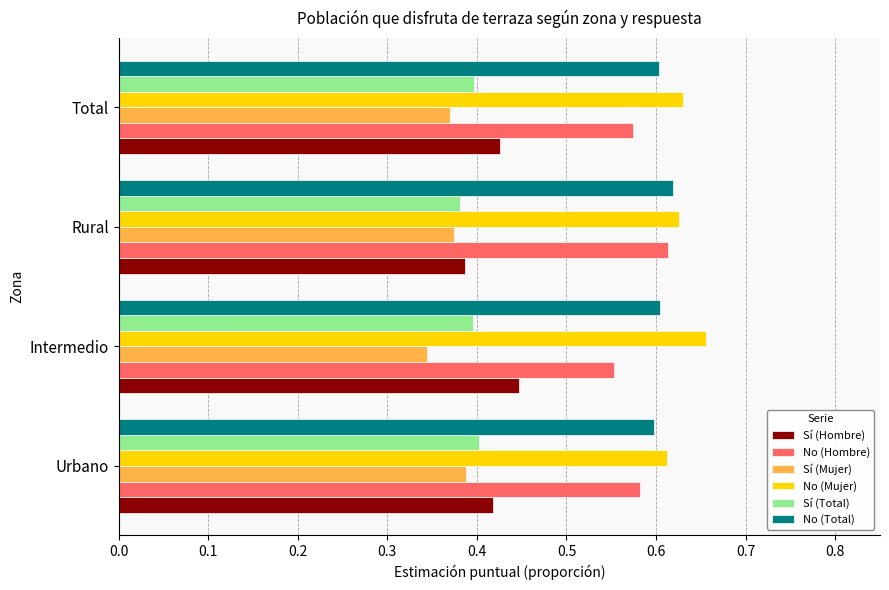

At how many categories does at least one series exceed 0?

4